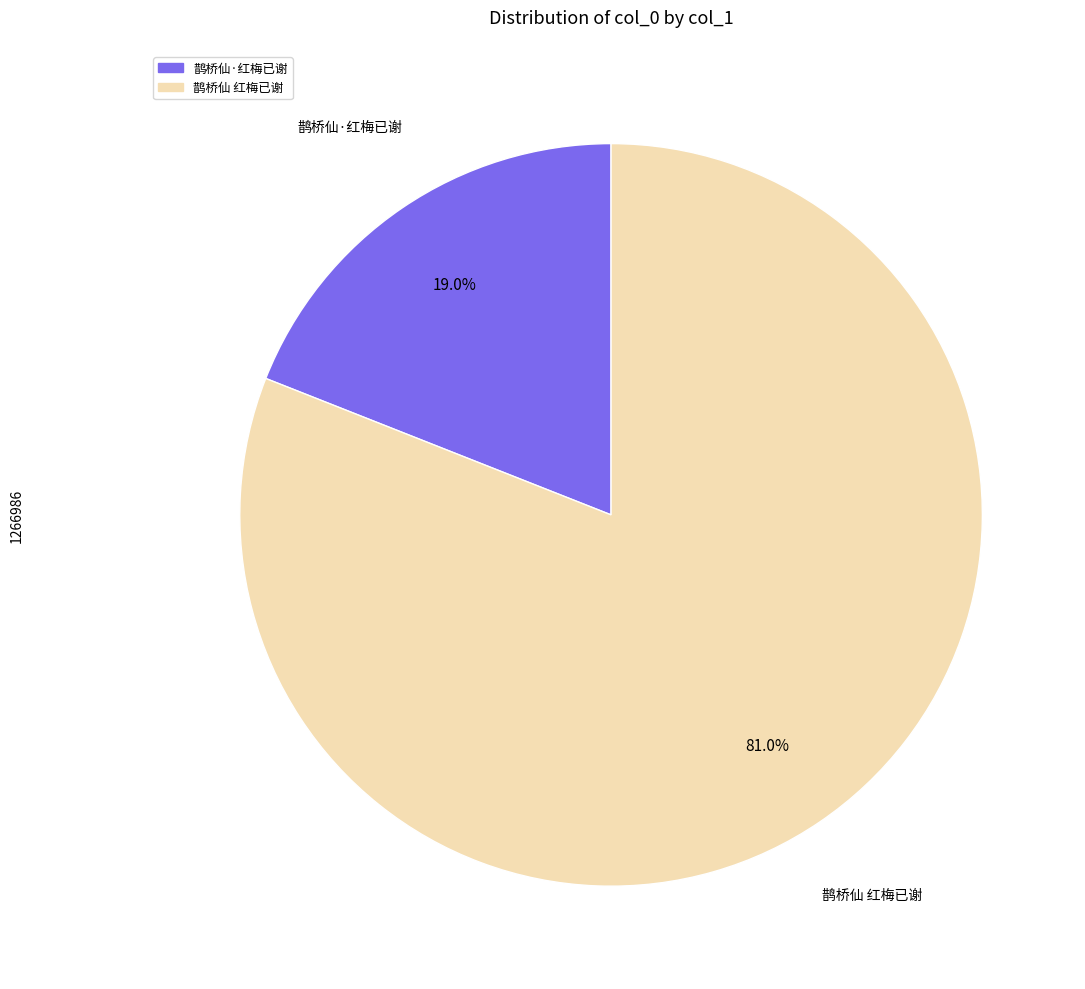

What percentage is NOT represented by 鹊桥仙·红梅已谢?

81.0%